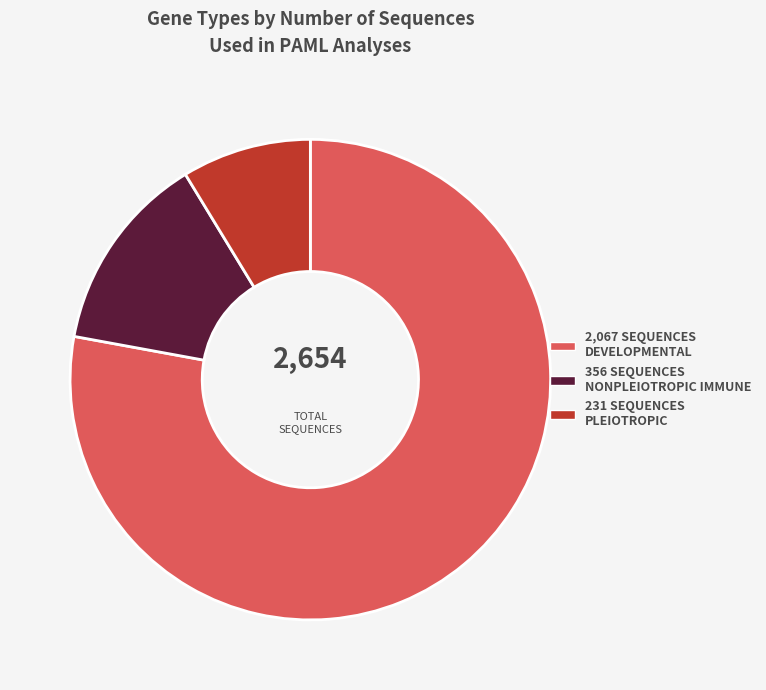

True or false: 2,067 SEQUENCES DEVELOPMENTAL accounts for 83% of the total.

False